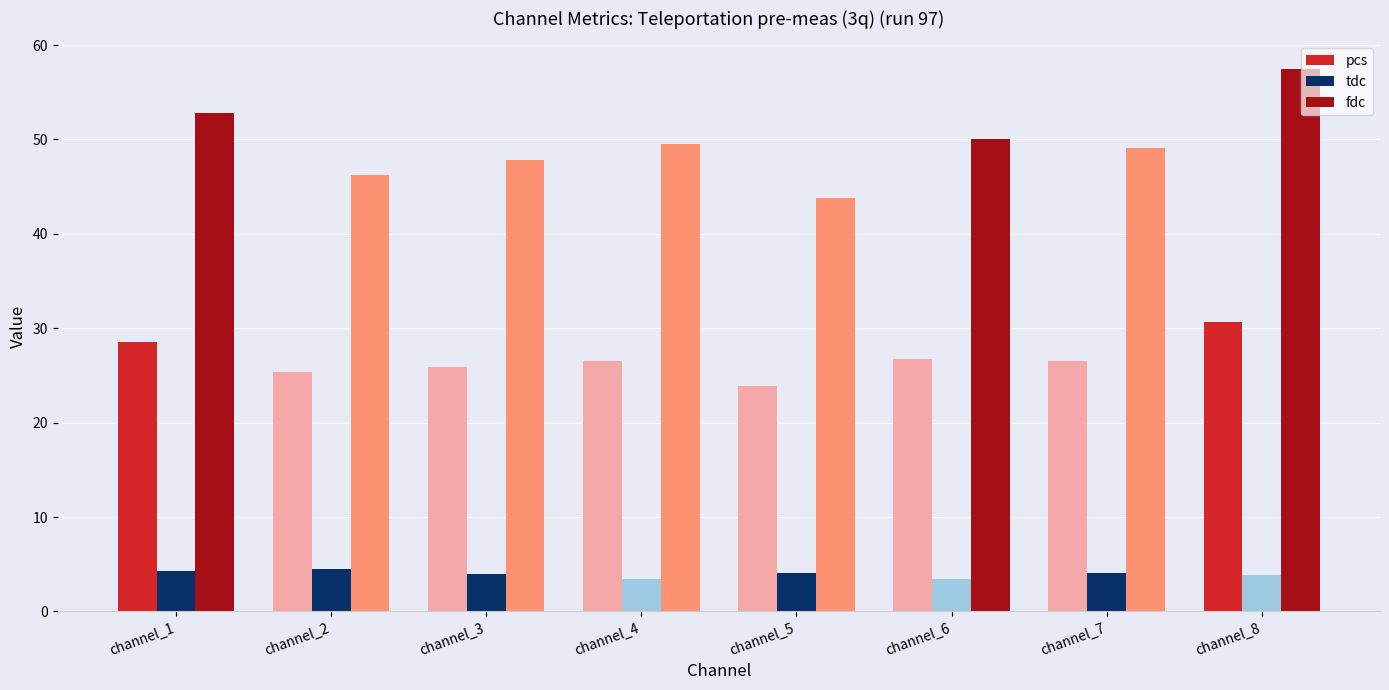

What are all the series names shown in the legend?

pcs, tdc, fdc